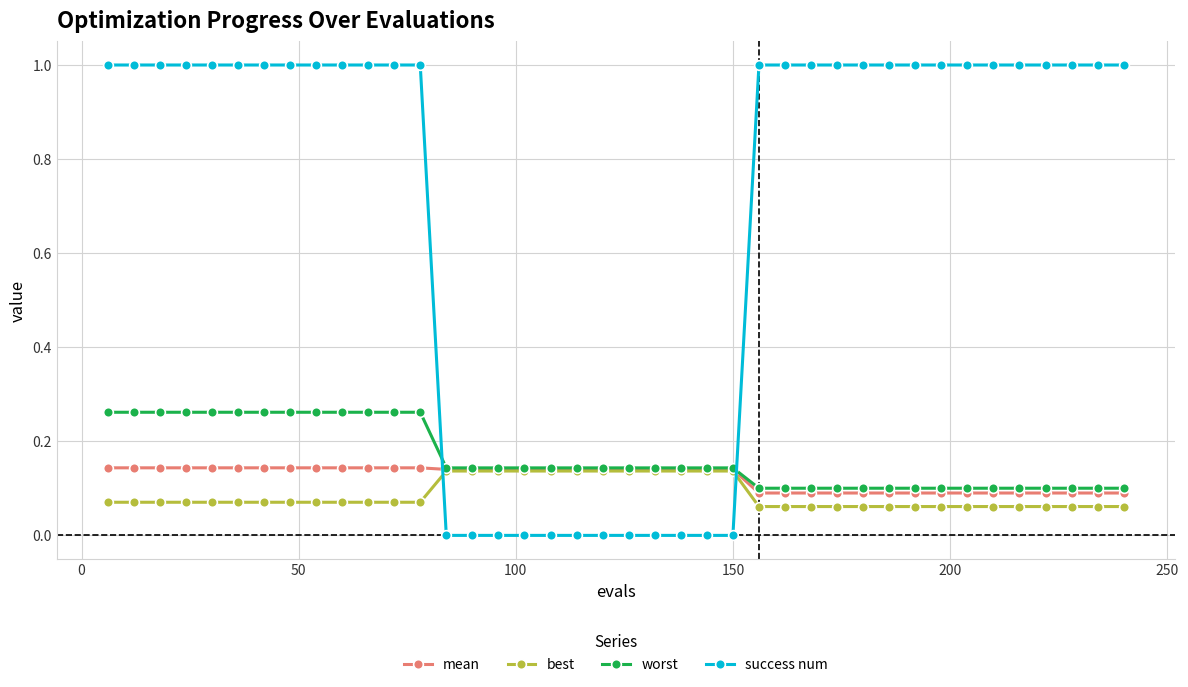

What is the maximum value shown in the chart?

1.0